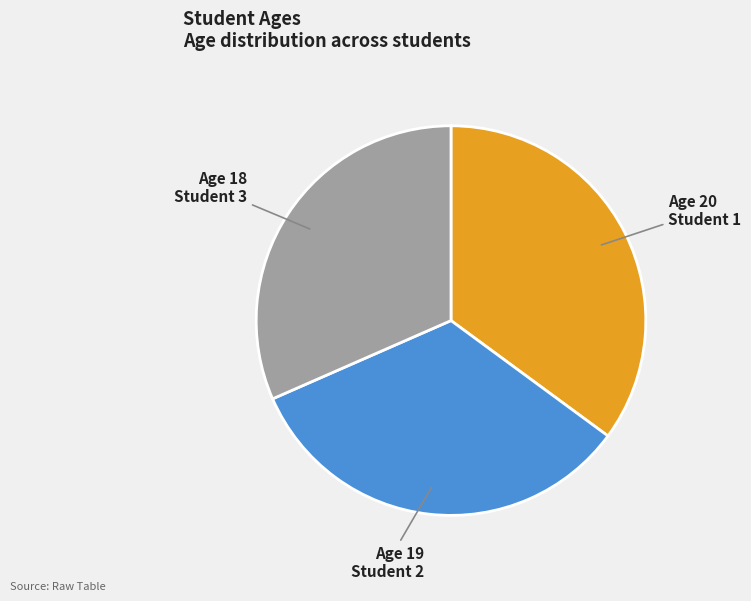

How many segments does this pie chart have?

3